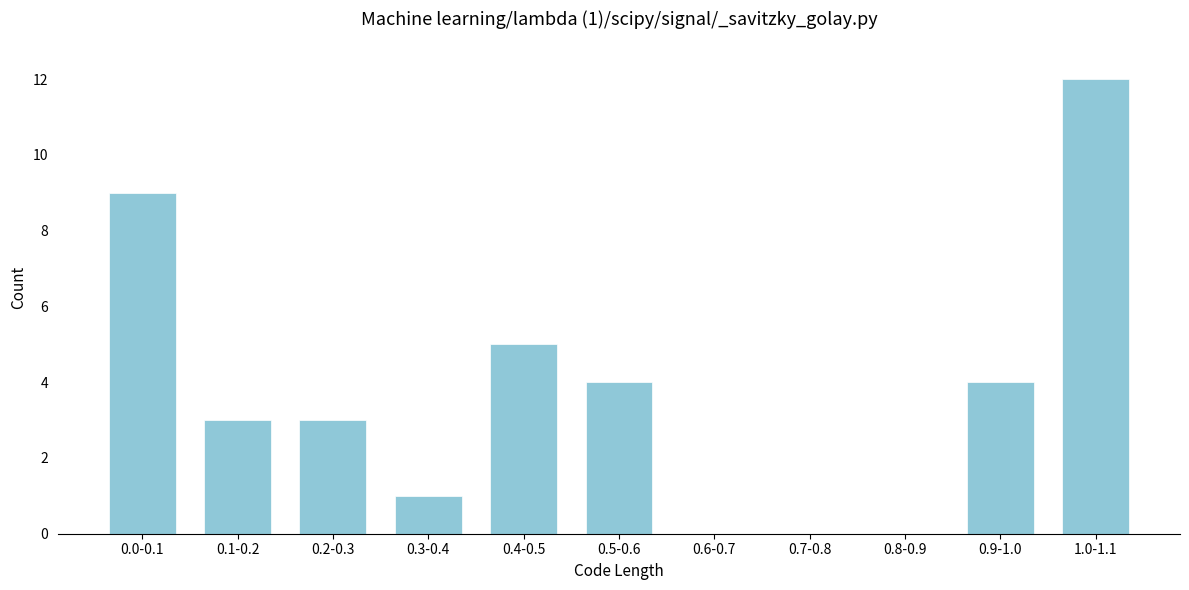

Reading right to left, list all the values displayed in this chart.

1.0-1.1=12	0.9-1.0=4	0.8-0.9=0	0.7-0.8=0	0.6-0.7=0	0.5-0.6=4	0.4-0.5=5	0.3-0.4=1	0.2-0.3=3	0.1-0.2=3	0.0-0.1=9